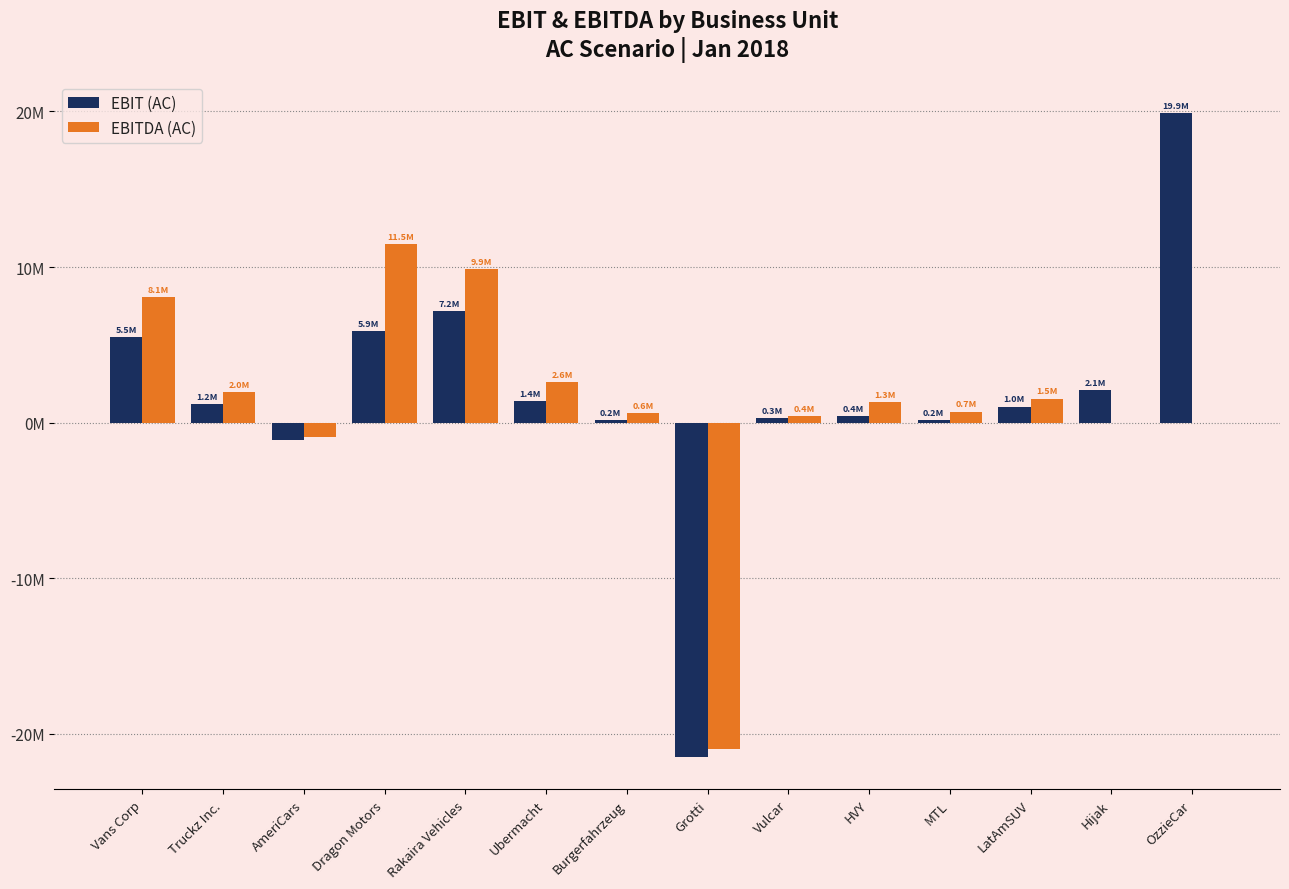

Reading left to right, list all the values displayed in this chart.

EBIT (AC): Vans Corp=5505894.4	Truckz Inc.=1211112.2	AmeriCars=-1118339.6	Dragon Motors=5910642.4	Rakaira Vehicles=7154482.5	Ubermacht=1379289.9	Burgerfahrzeug=179341.6	Grotti=-21500140.5	Vulcar=283438.2	HVY=416380.0	MTL=195286.4	LatAmSUV=1037487.2	Hijak=2075292.4	OzzieCar=19886203.7
EBITDA (AC): Vans Corp=8093692.8	Truckz Inc.=1981557.8	AmeriCars=-925018.2	Dragon Motors=11485522.2	Rakaira Vehicles=9873596.3	Ubermacht=2619059.6	Burgerfahrzeug=646421.5	Grotti=-20996557.9	Vulcar=415977.9	HVY=1348151.3	MTL=717095.1	LatAmSUV=1548384.6	Hijak=0.0	OzzieCar=0.0